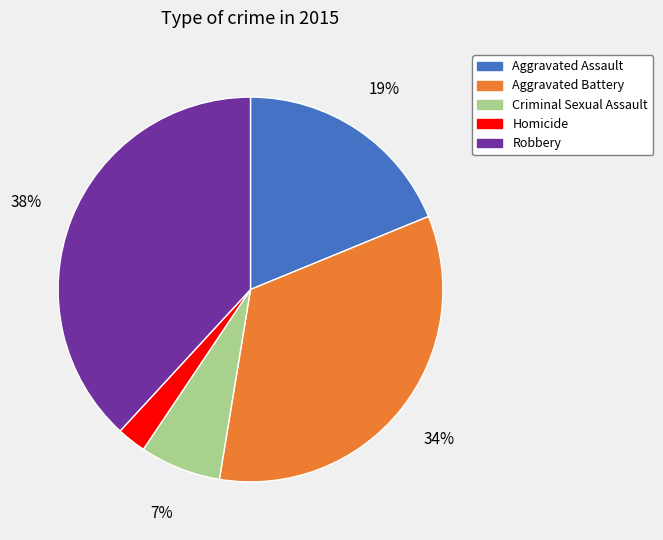

To the nearest percent, what percentage of the pie is Aggravated Assault?

19%